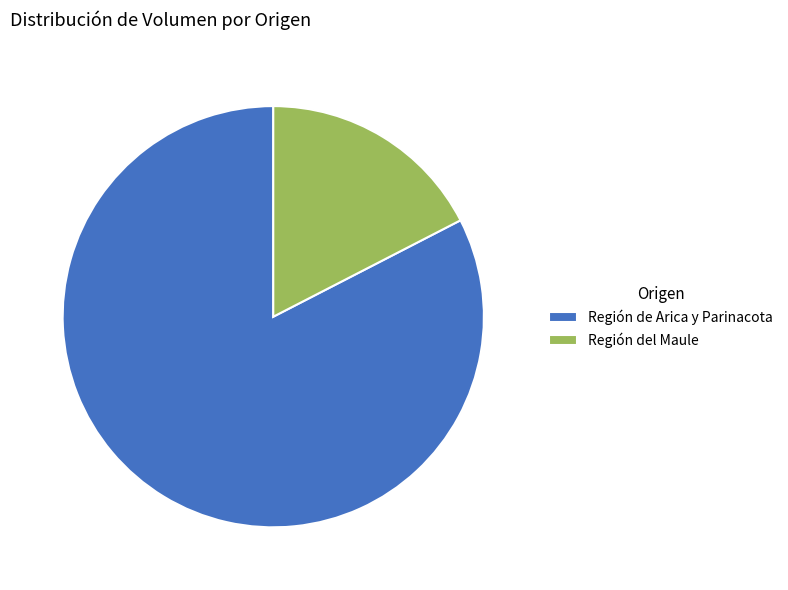

Approximately how many times larger is the value at Región de Arica y Parinacota compared to Región del Maule?

4.7